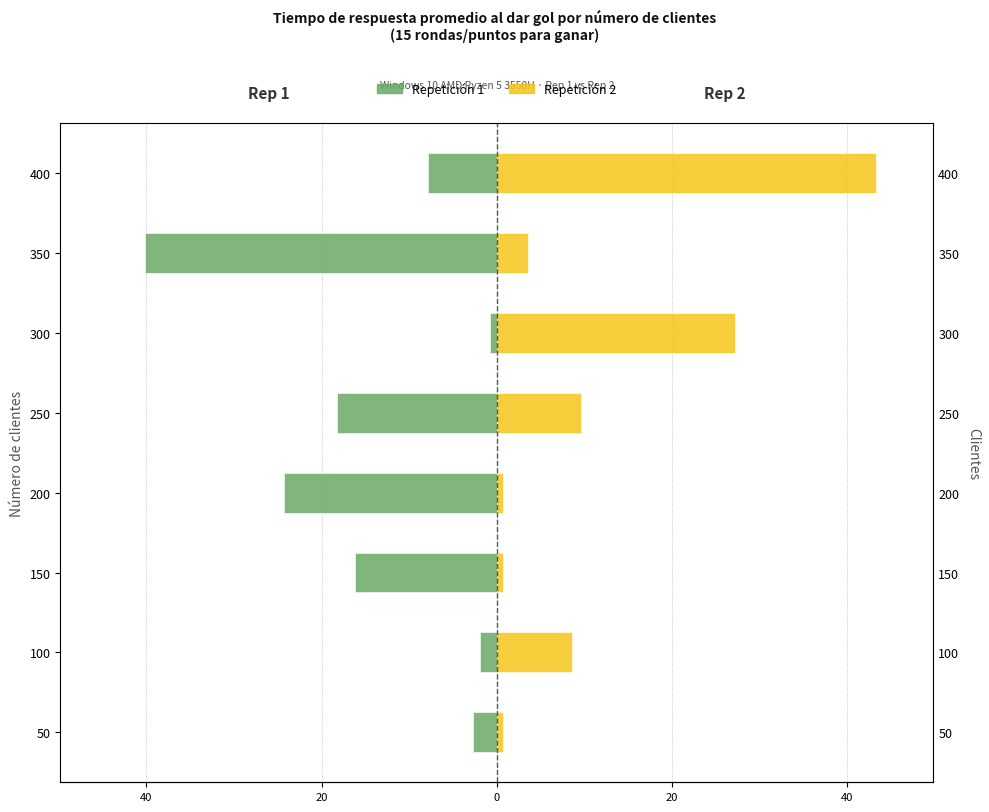

Which series has the largest range (max minus min)?

tiempo respuesta promedio (rep 2)